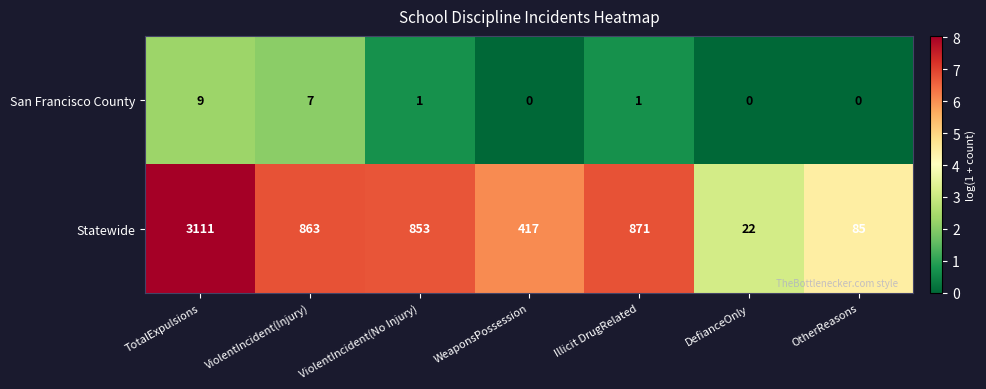

What is the total value across all series at DefianceOnly?

22